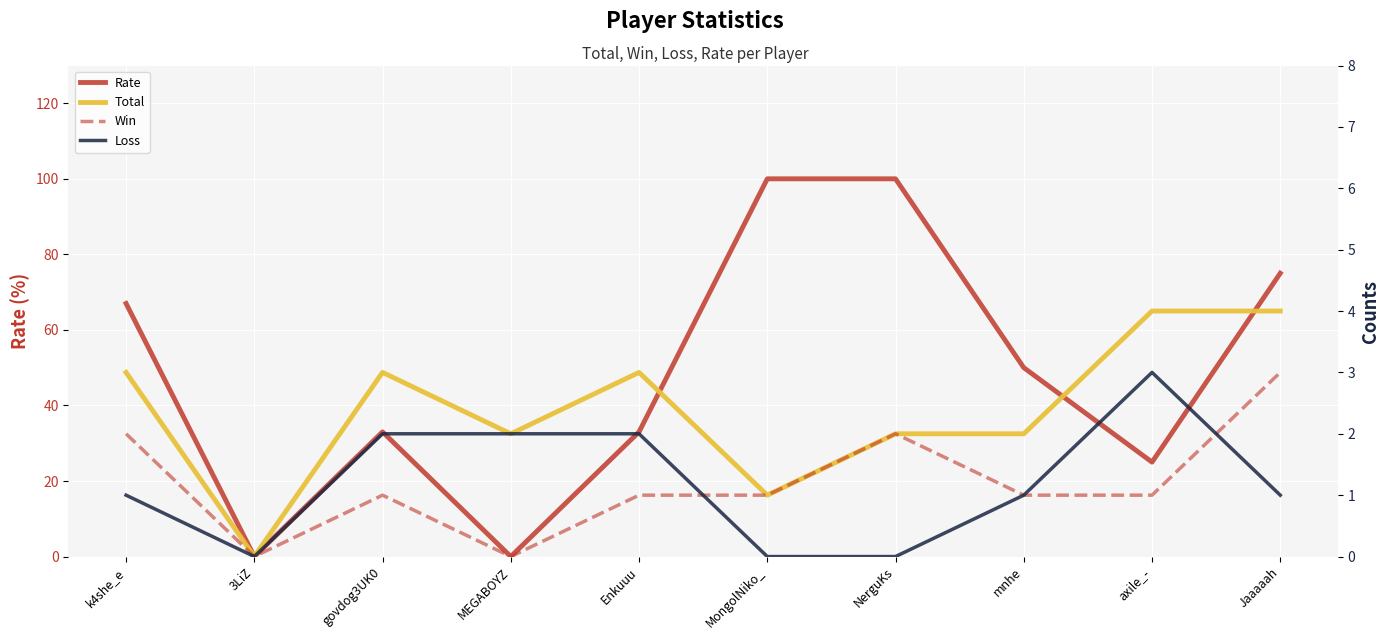

The value of Total at k4she_e is 3. True or false?

True